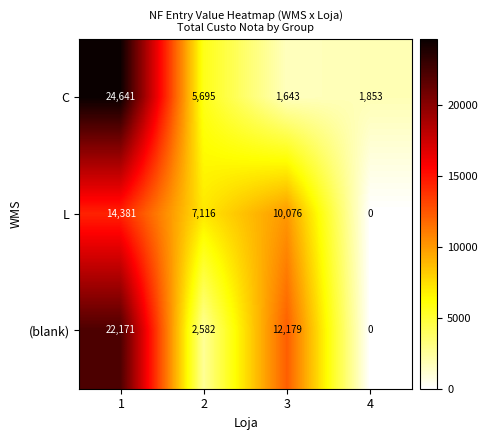

What is the total value across all series at 2?

15393